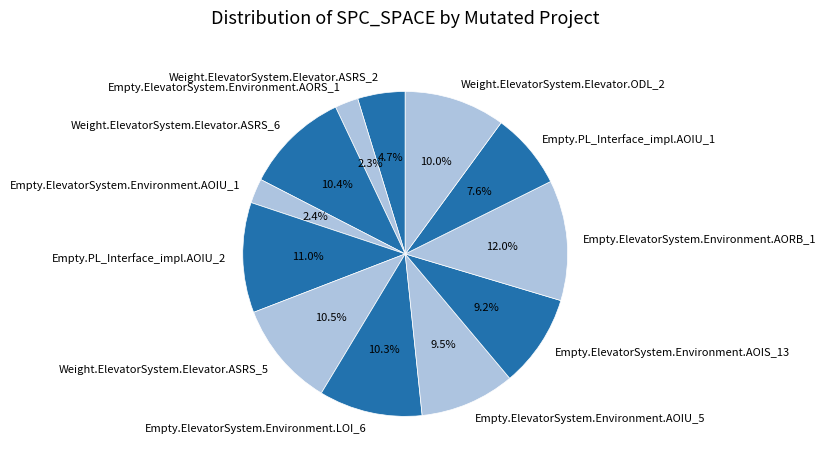

Is it true that Empty.ElevatorSystem.Environment.LOI_6 is 10% of the pie?

True